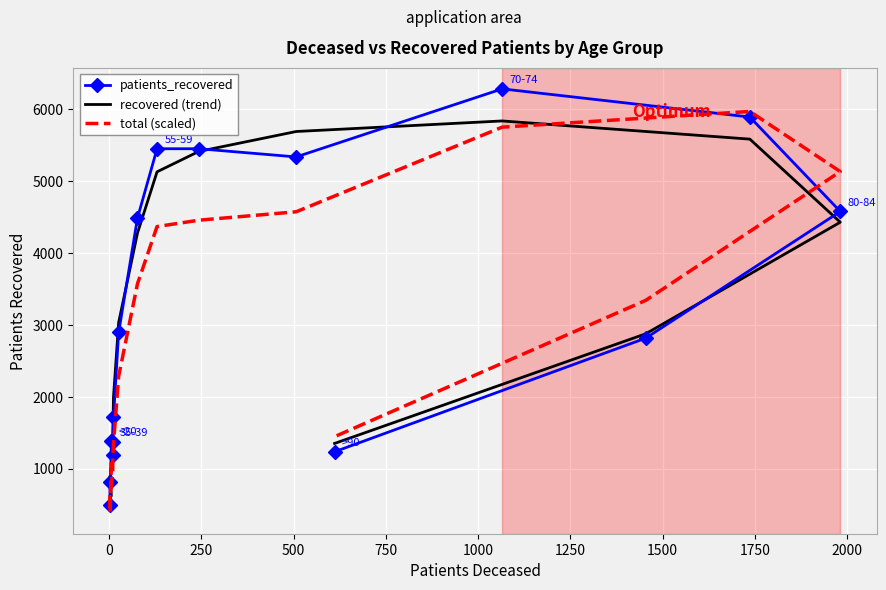

What is the maximum value shown in the chart?

6284.0